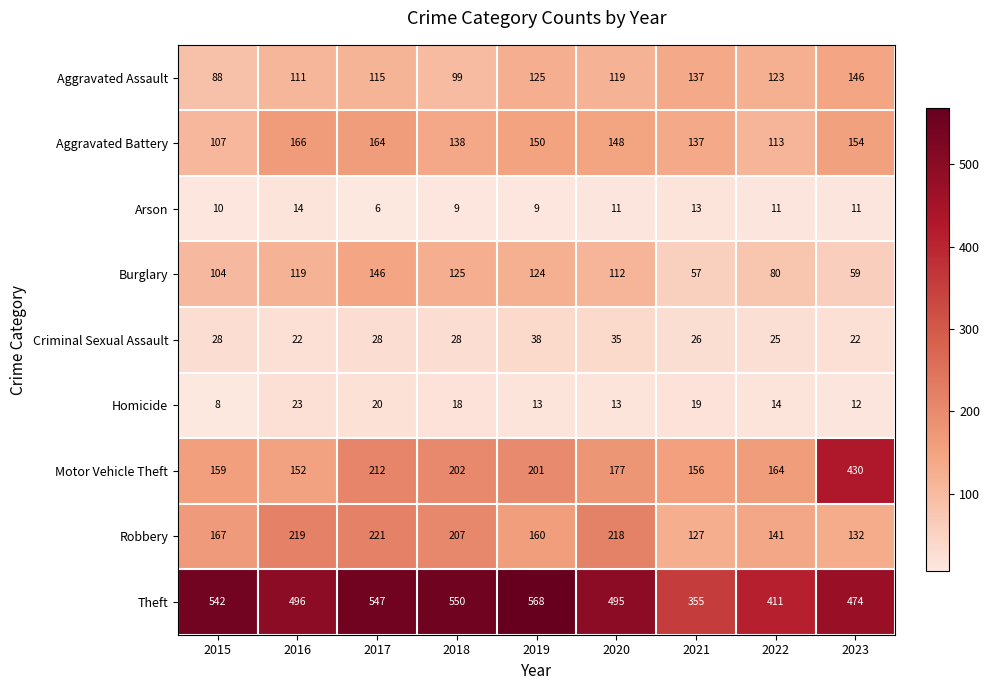

The value of Motor Vehicle Theft at 2015 is 72. True or false?

False